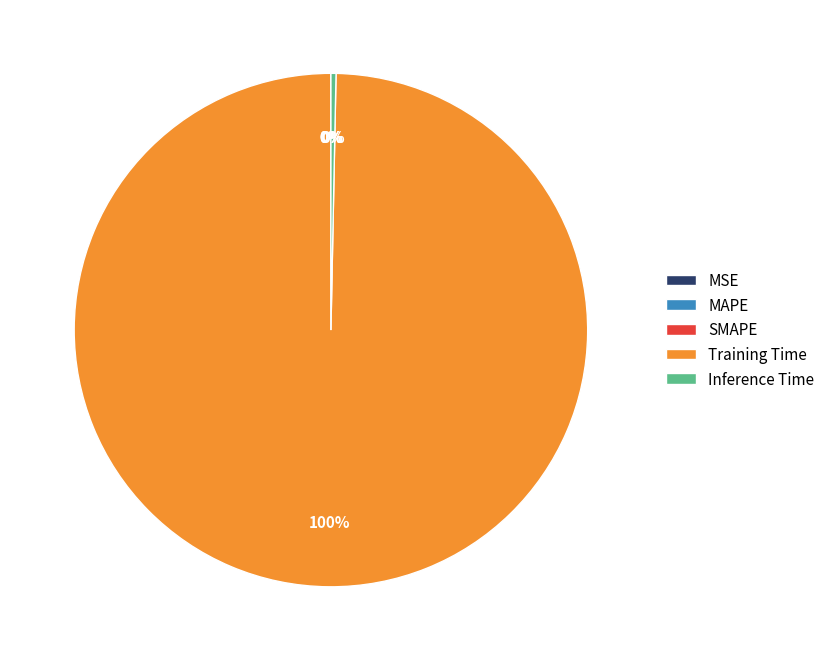

True or false: Training Time accounts for 100% of the total.

True